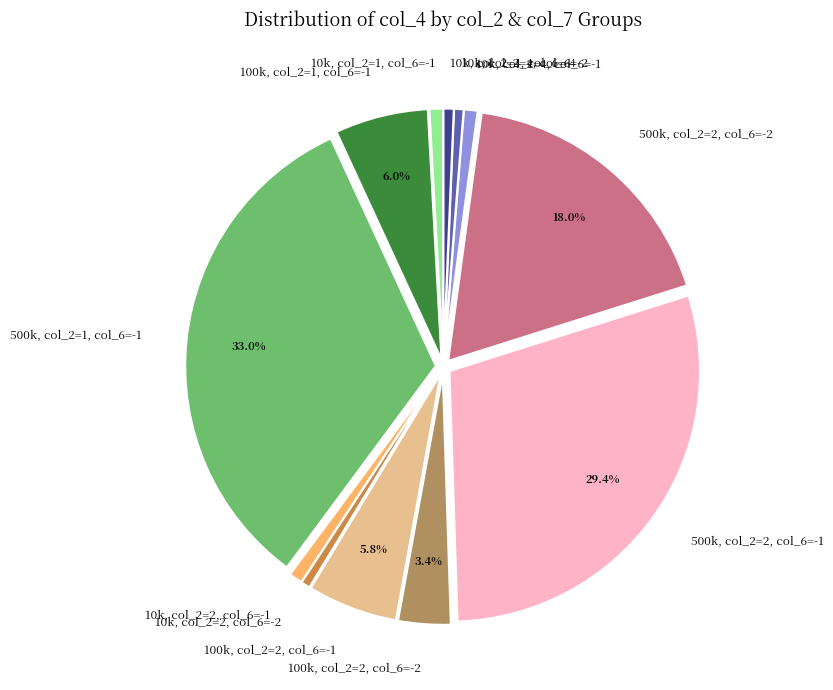

How many slices are in this pie chart?

12